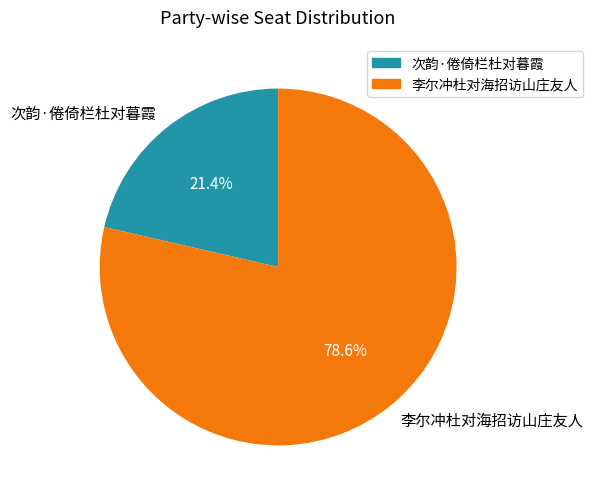

How many segments does this pie chart have?

2